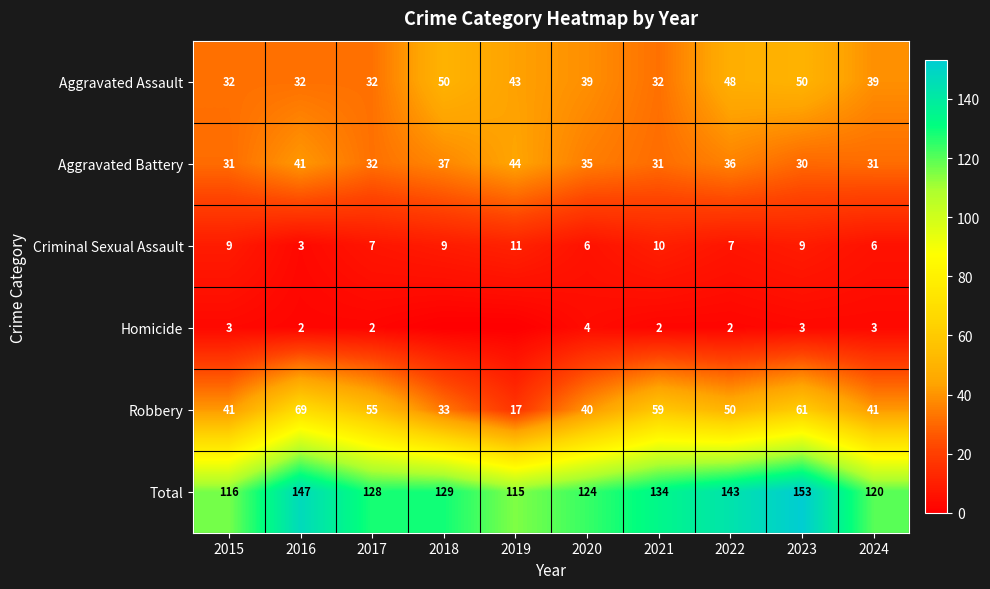

What is the spread (max minus min) of values at 2024?

117